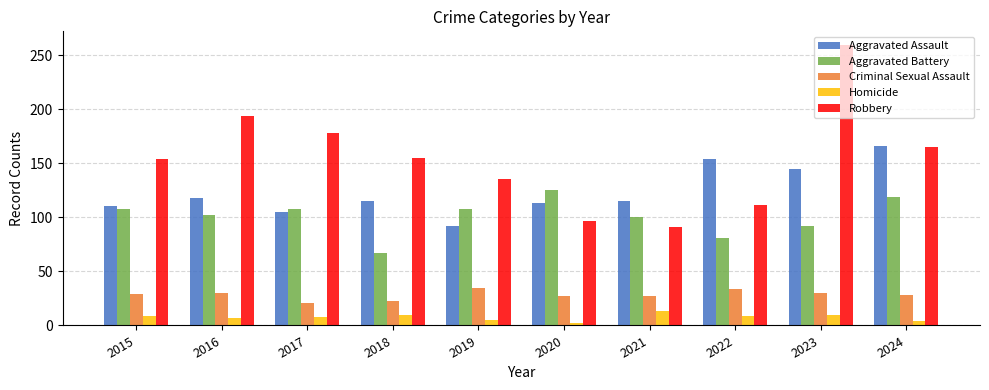

At 2022, list the series in order from largest to smallest.

Aggravated Assault, Robbery, Aggravated Battery, Criminal Sexual Assault, Homicide